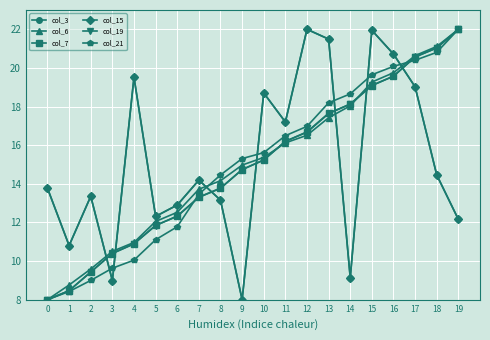

At which label does col_19 reach its peak?

19